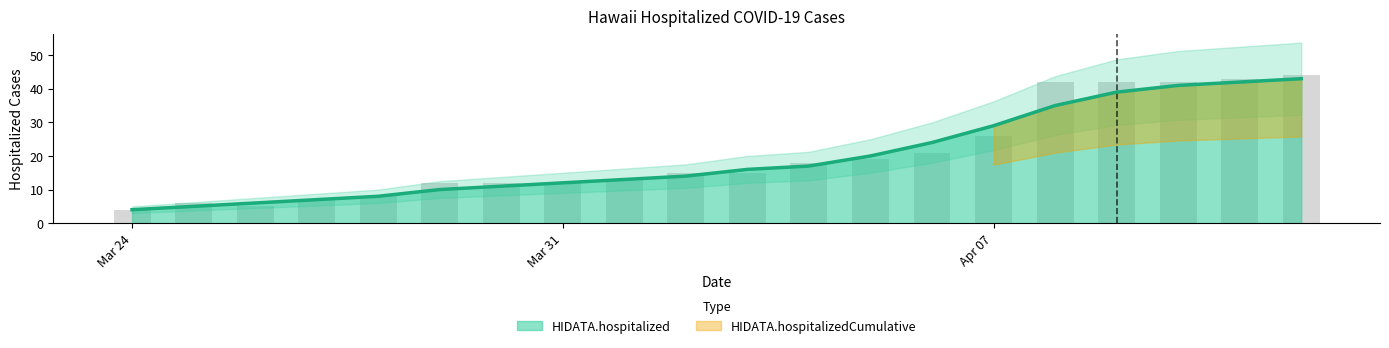

What is the spread (max minus min) of values at 2020-3-25?

1